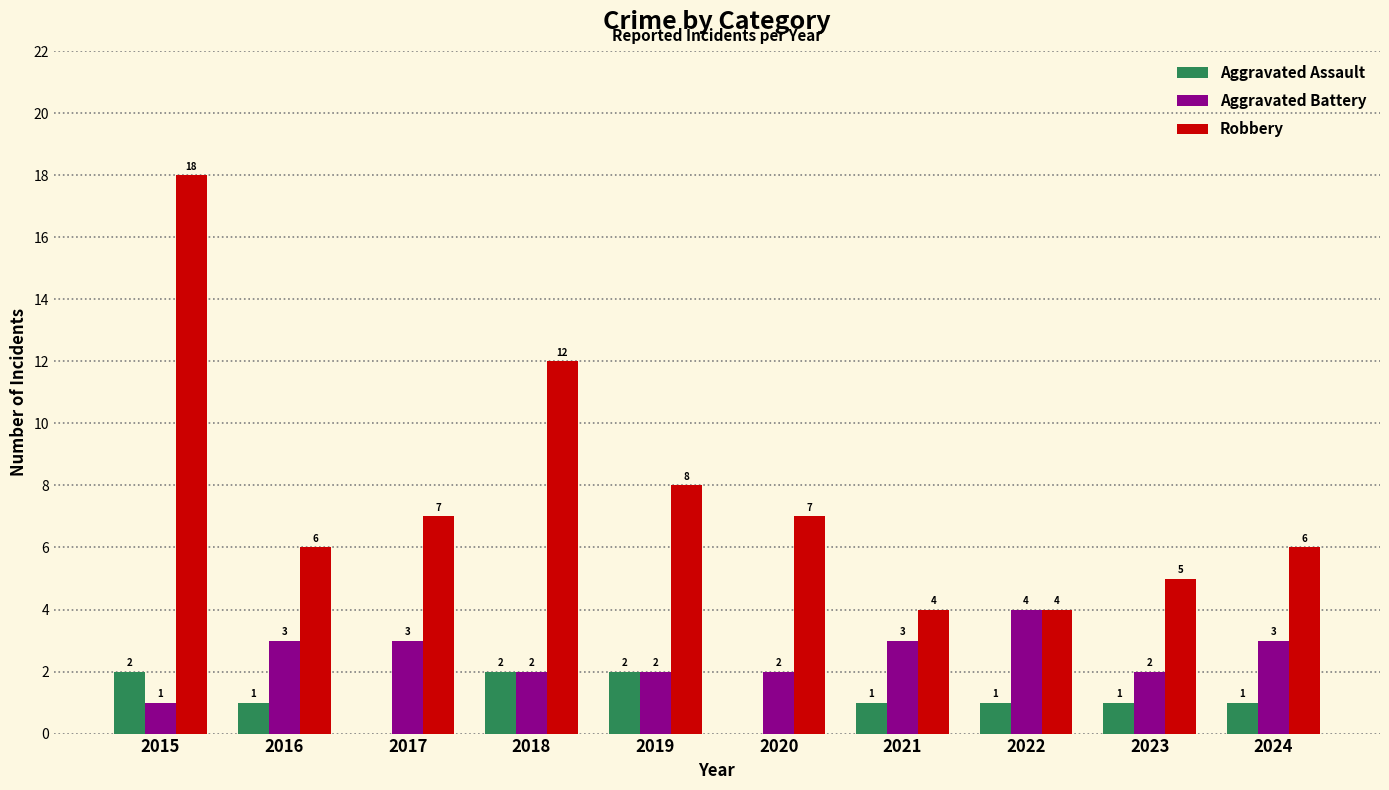

Read the Robbery value at 2019, to the nearest 10.

10